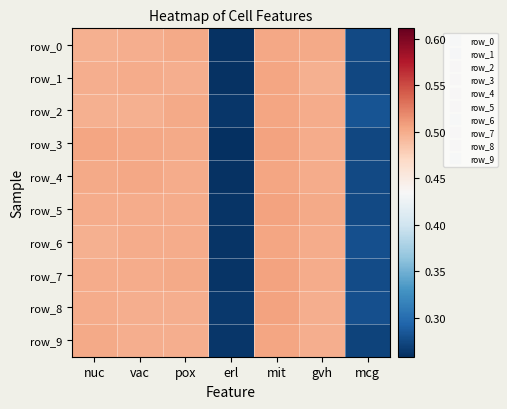

What is the lowest value of the row_0 series?

0.3